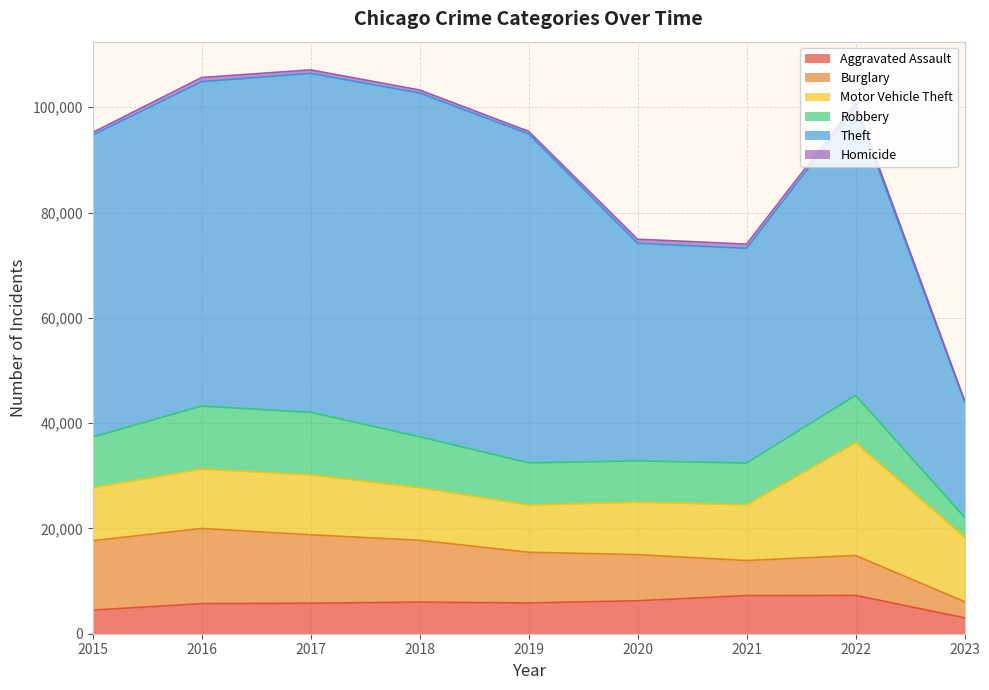

Which series has the largest total across all categories?

Theft